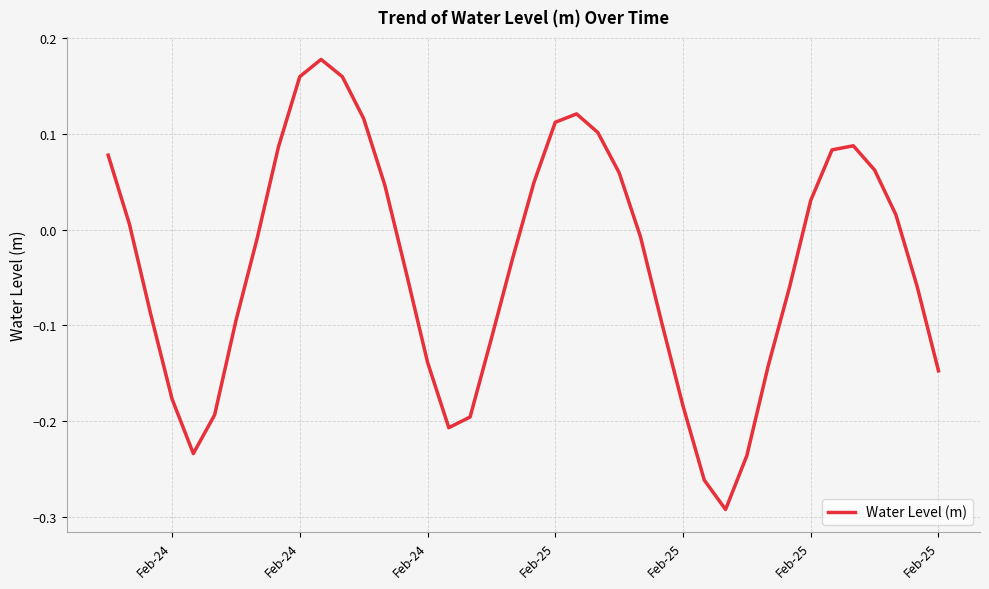

What is the difference between the maximum and minimum values?

0.5